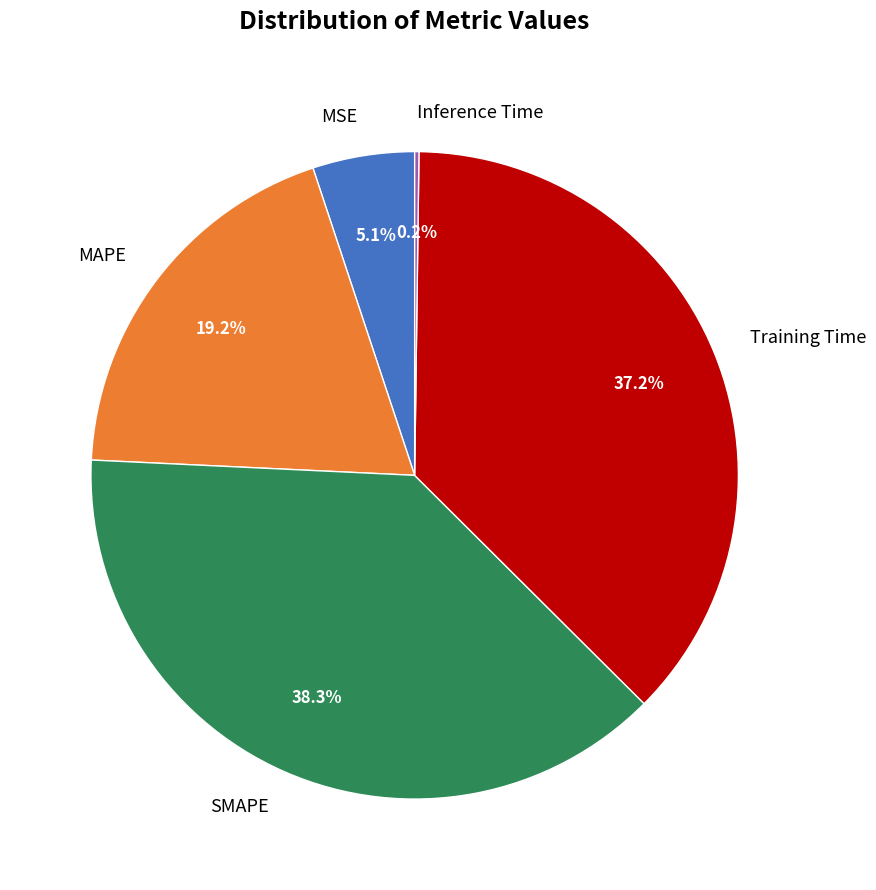

Between MAPE and MSE, which is larger?

MAPE